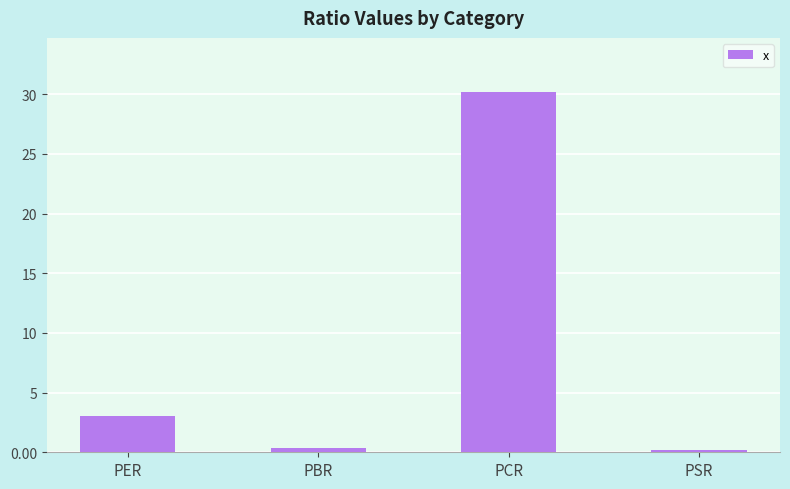

What is the ratio of the value at PCR to the value at PER?

9.8